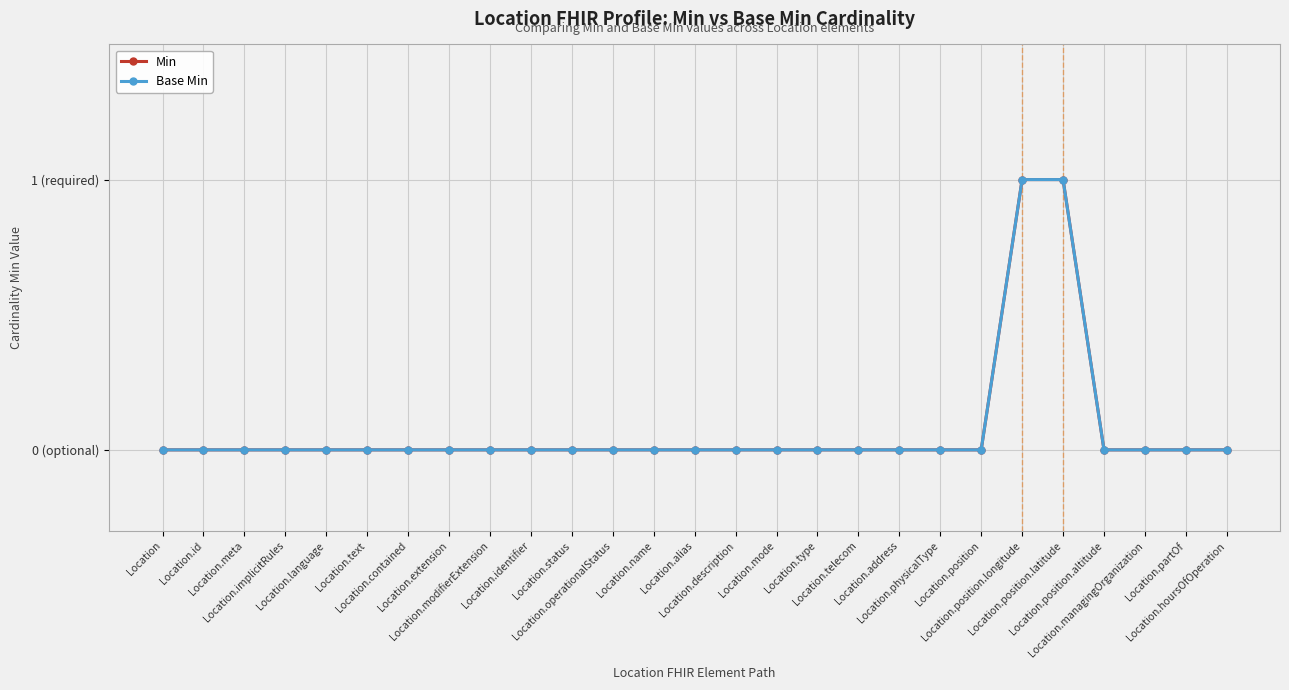

What is the difference between the maximum and minimum values in the Min series?

1